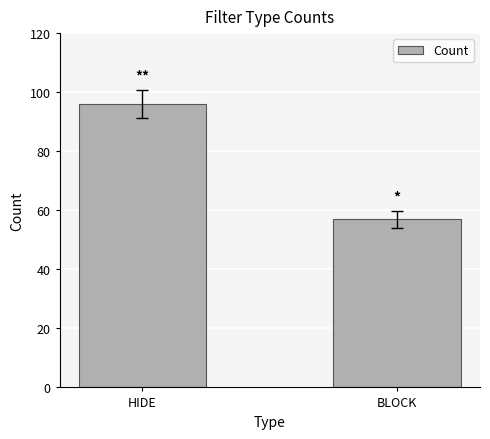

Between BLOCK and HIDE, which is larger?

HIDE